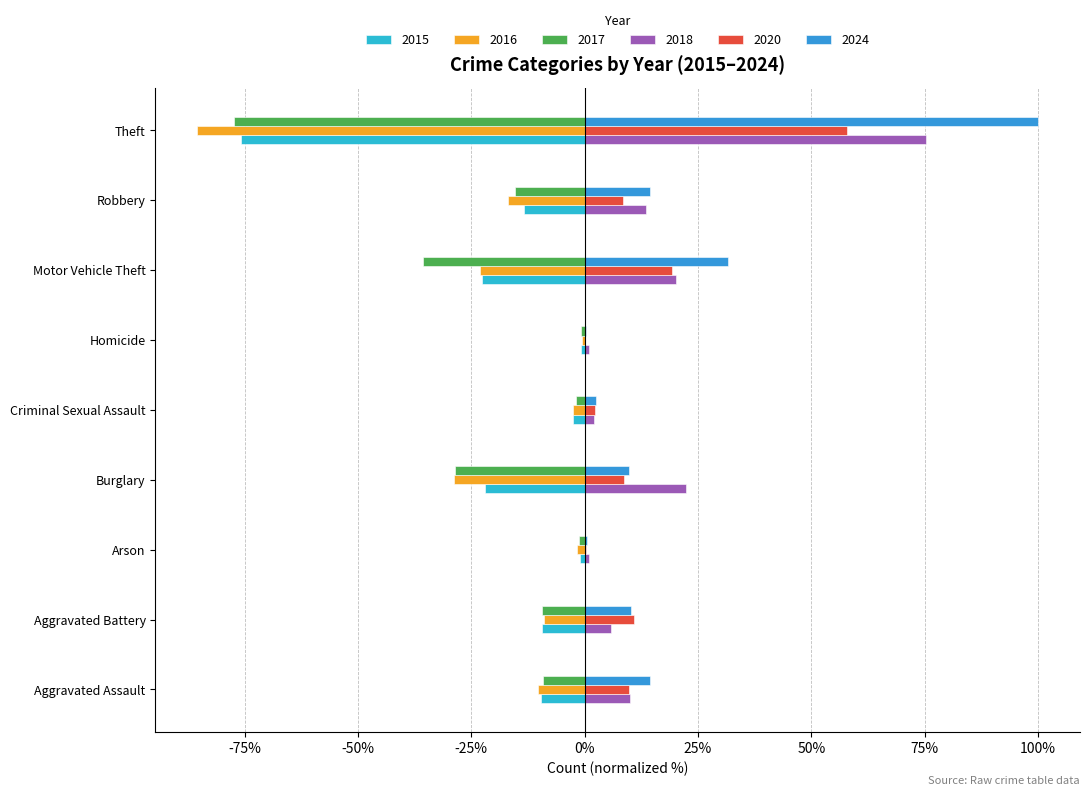

Reading left to right, list all the values displayed in this chart.

2015: -9.5	-9.4	-1.1	-22.0	-2.5	-0.8	-22.7	-13.4	-75.9
2016: -10.2	-8.9	-1.7	-28.9	-2.6	-0.6	-23.0	-16.8	-85.4
2017: -9.1	-9.4	-1.2	-28.6	-1.8	-0.7	-35.7	-15.5	-77.4
2018: 10.0	5.8	1.0	22.3	2.0	0.9	20.1	13.5	75.3
2020: 9.8	10.9	0.3	8.7	2.3	0.2	19.2	8.4	57.8
2024: 14.4	10.3	0.6	9.7	2.4	0.3	31.7	14.3	100.0